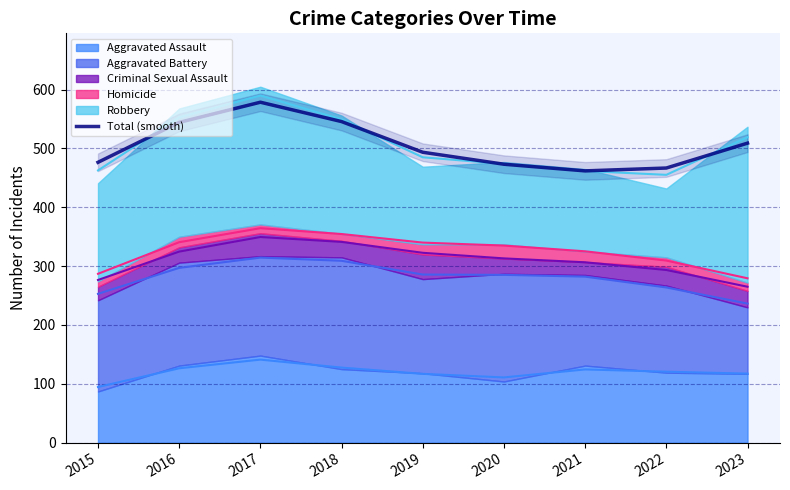

What is the change in value from 2015 to 2022?

-9.7